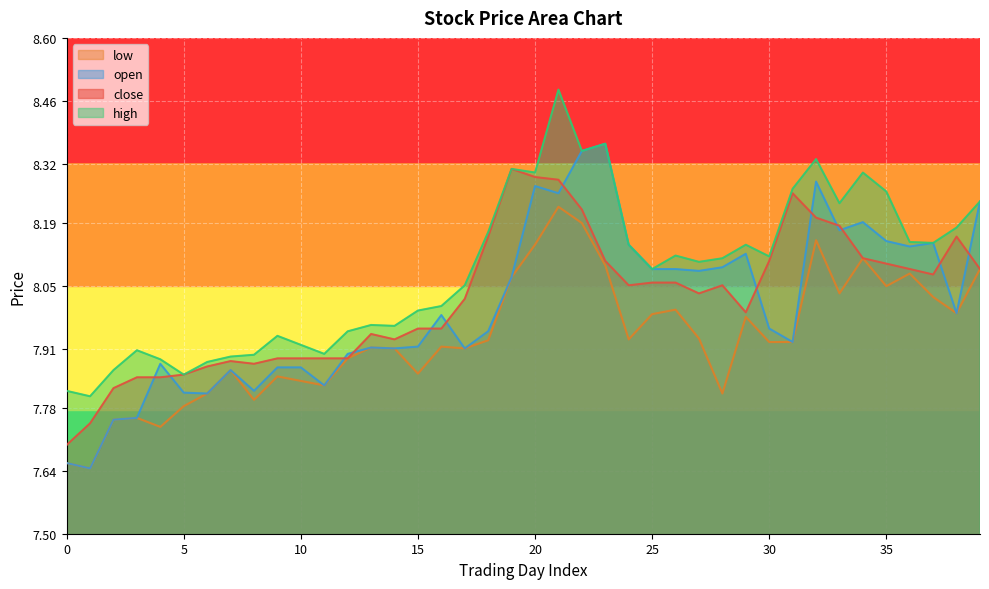

What is the sum of all open values?

320.1